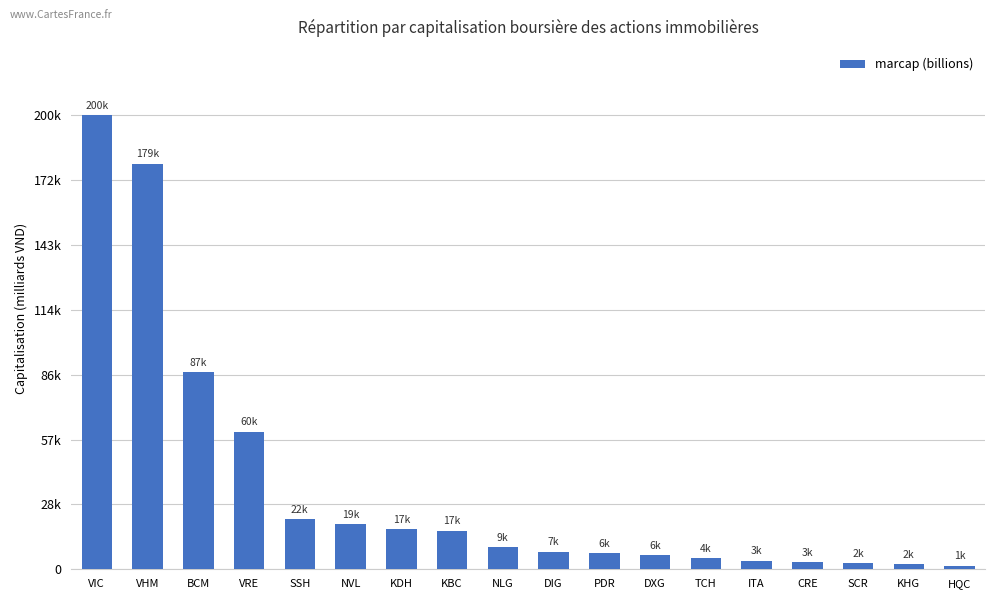

What is the difference between the maximum and minimum values?

199335